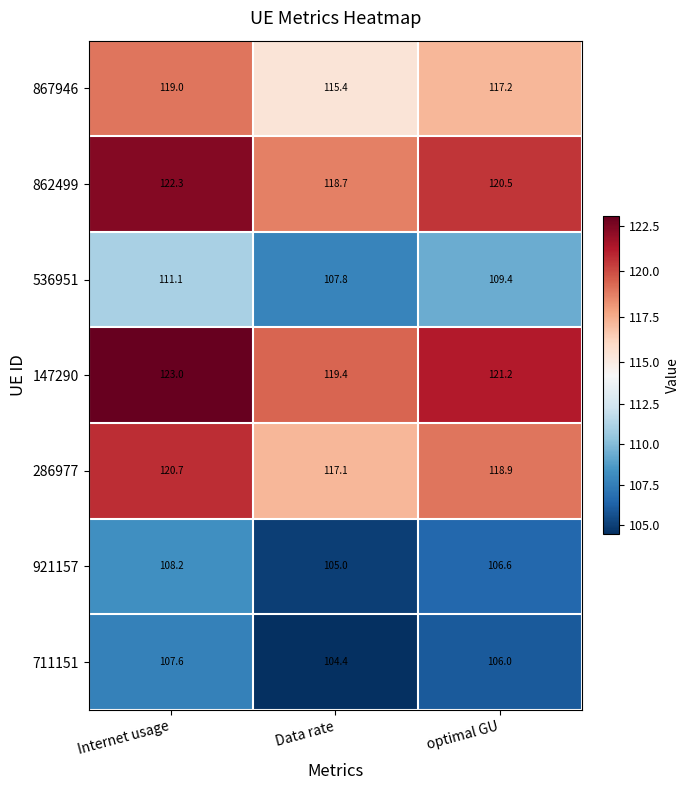

What is the difference between the highest and lowest values at optimal GU?

15.2